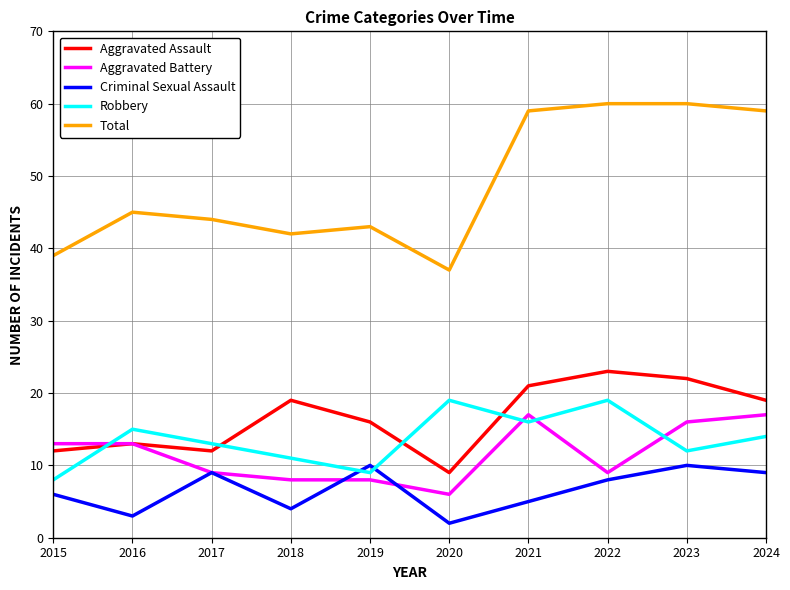

What is the difference between the highest and lowest values at 2021?

54